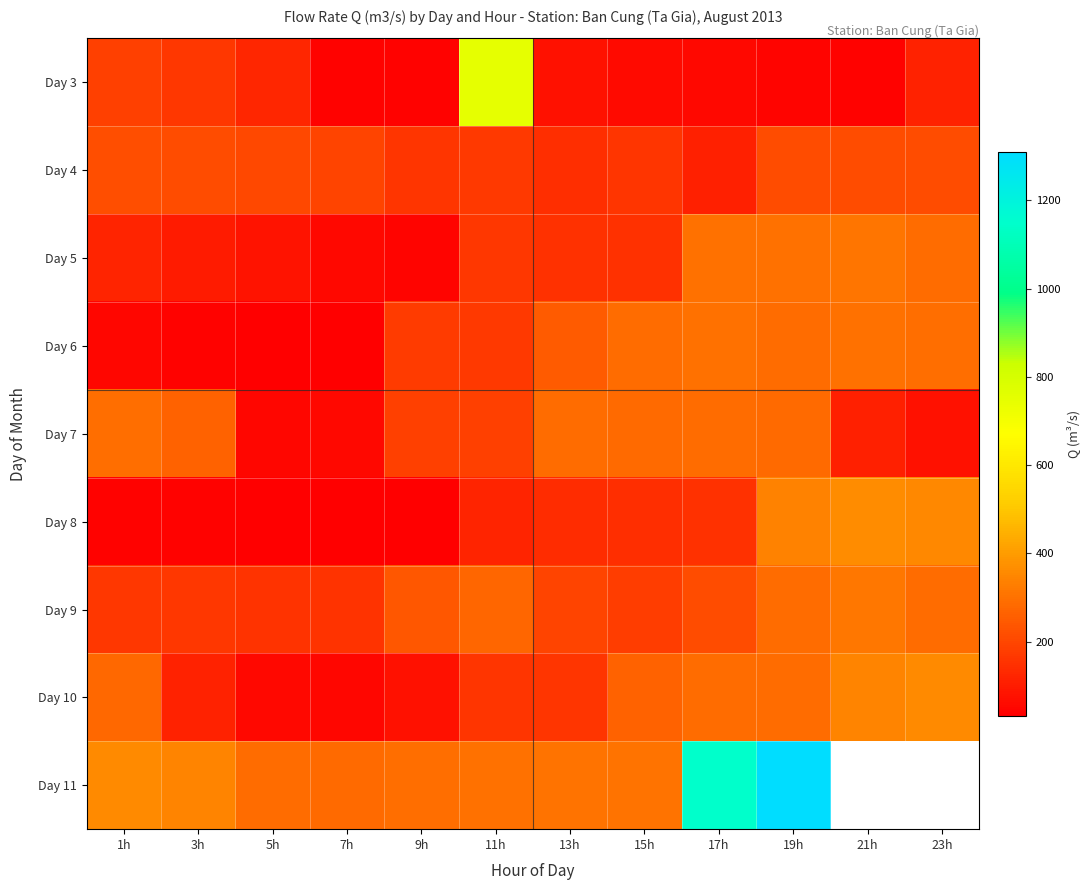

Which has a higher value, 7h or 17h?

17h